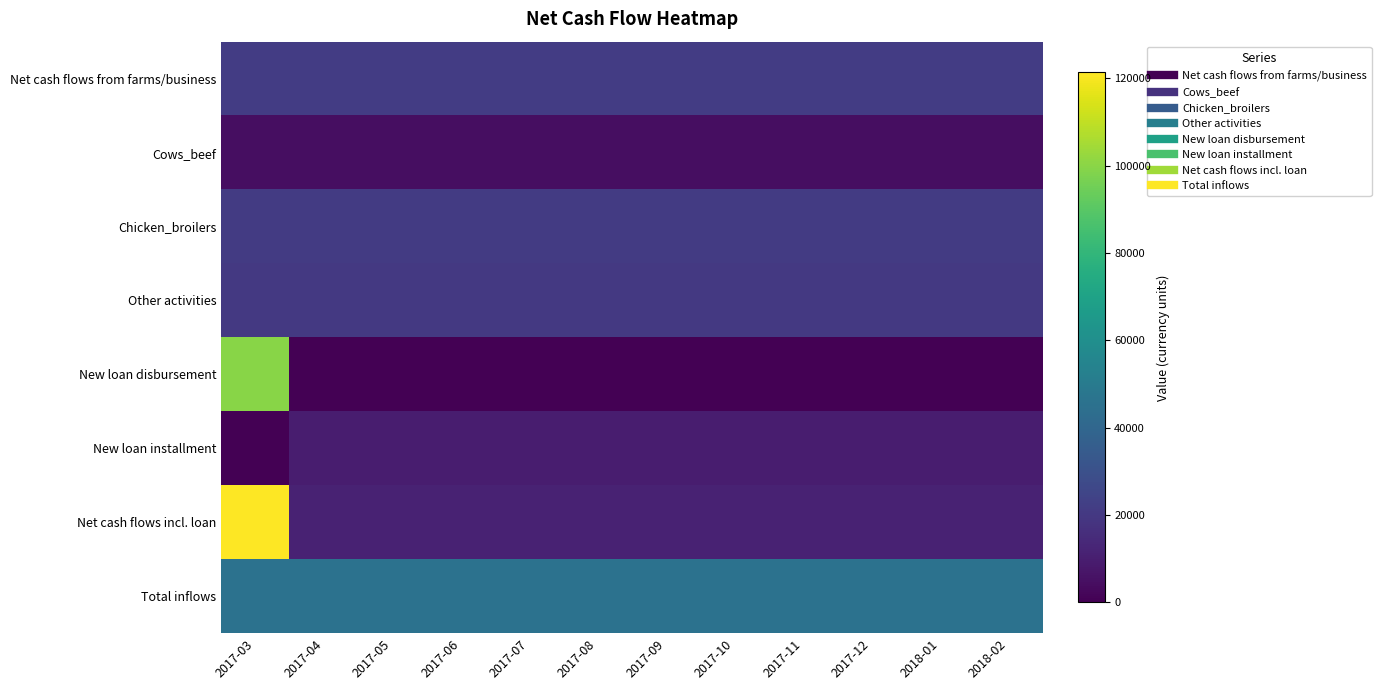

Between 2017-05 and 2017-11, which series saw the biggest shift?

Net cash flows from farms/business